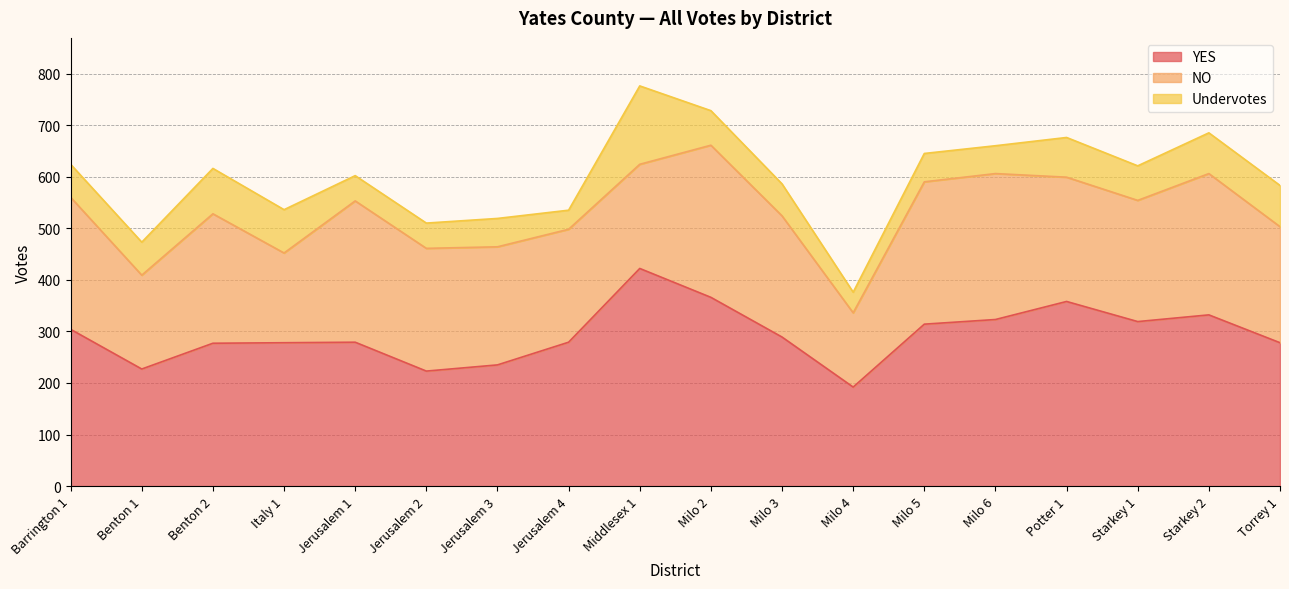

What is the difference between the maximum and minimum values in the Undervotes series?

115